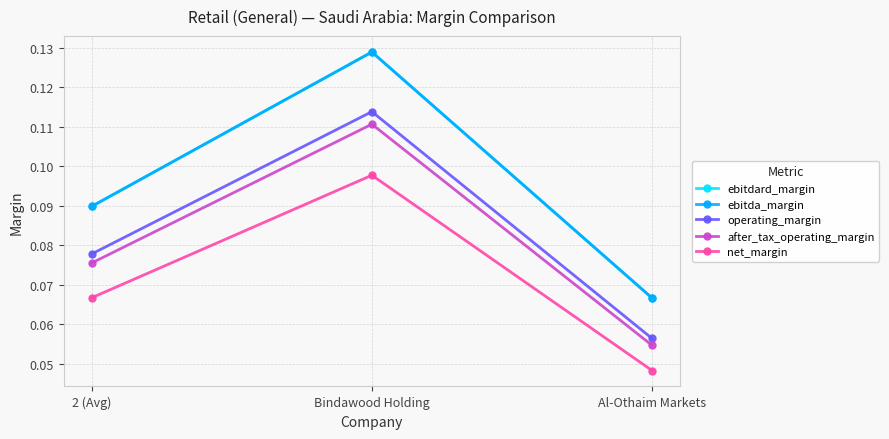

How many ebitda_margin values are between 0 and 1?

3